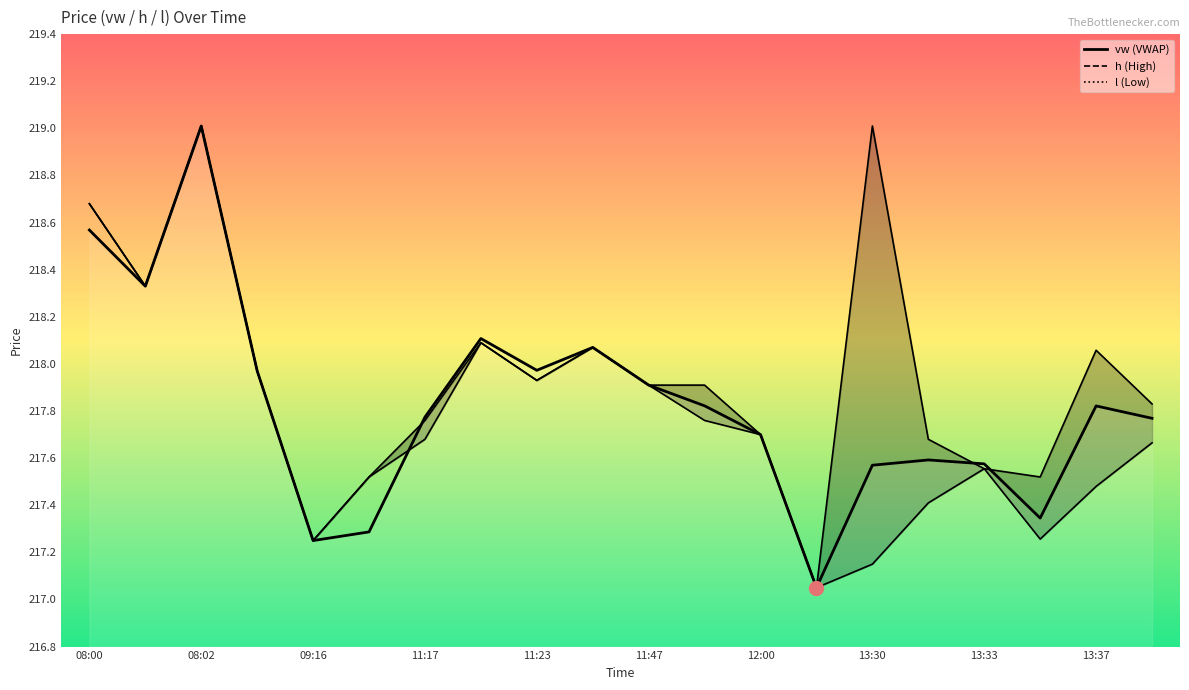

Which series has the widest spread of values?

h